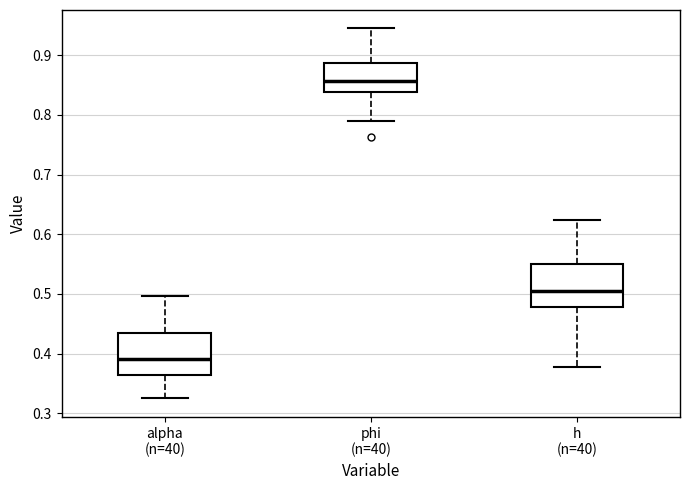

Reading left to right, transcribe this box plot: for each box, give where its median line is, the range the box spans, and where its two whiskers end, as read against the y-axis. The values are not printed on the chart, so give them approximately, as read against the axis.

alpha (n=40): median 0.39, box 0.36 to 0.43, whiskers 0.32 to 0.50
phi (n=40): median 0.86, box 0.84 to 0.89, whiskers 0.79 to 0.94
h (n=40): median 0.50, box 0.48 to 0.55, whiskers 0.38 to 0.62